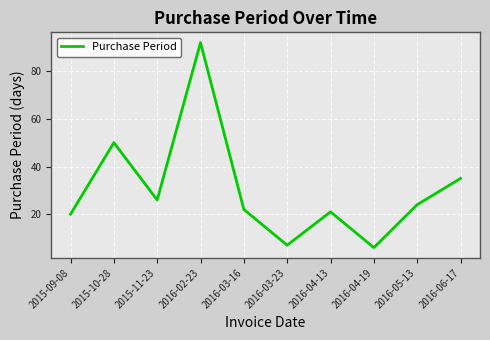

What is the minimum value shown in the chart?

6